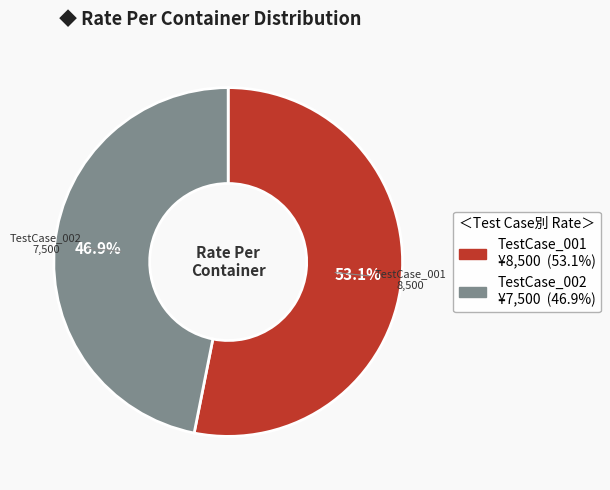

Approximately how many times larger is the value at TestCase_002 compared to TestCase_001?

0.9